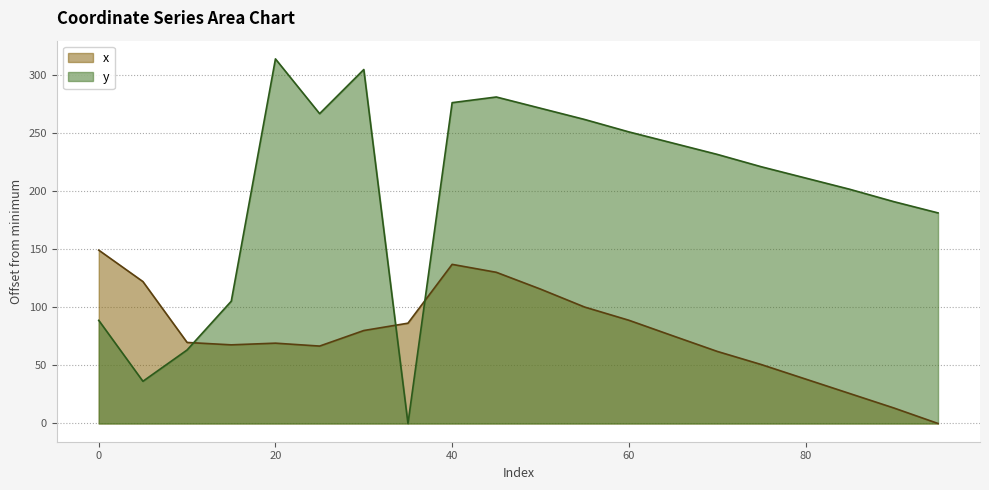

Which has a higher value, 55 or 40?

40